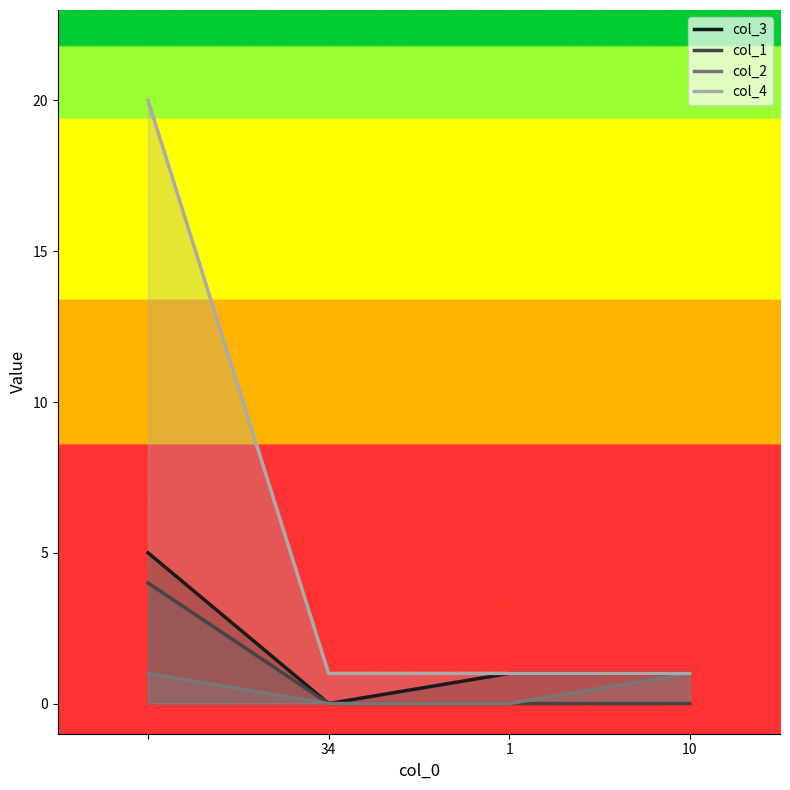

True or false: col_3 has more than 2 interior local peaks.

False